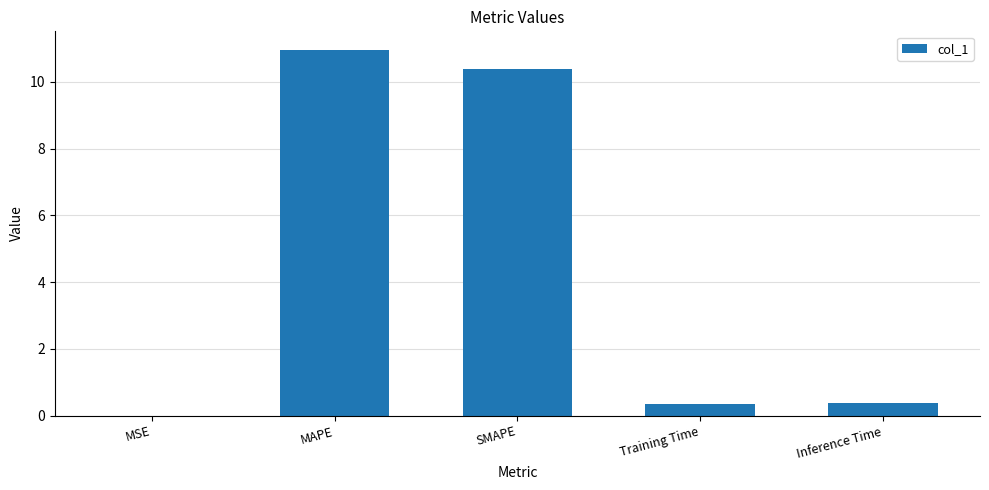

Which category has the highest value across all series?

MAPE